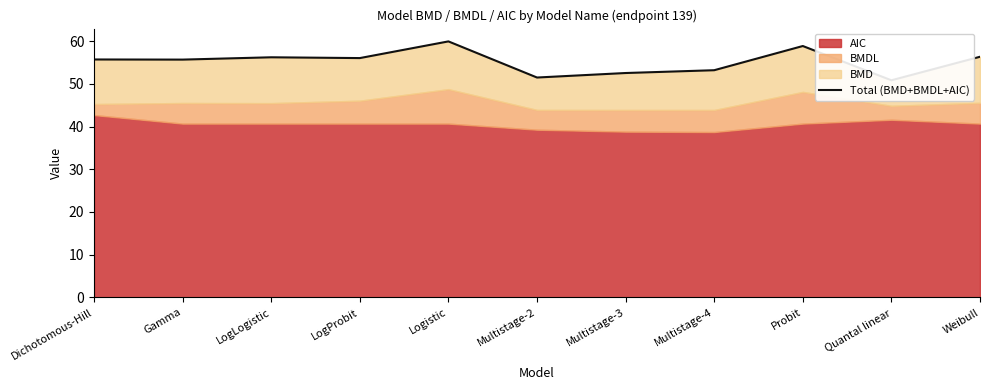

List the labels in order of value, largest first.

Logistic, Probit, Weibull, LogLogistic, LogProbit, Dichotomous-Hill, Gamma, Multistage-4, Multistage-3, Multistage-2, Quantal linear